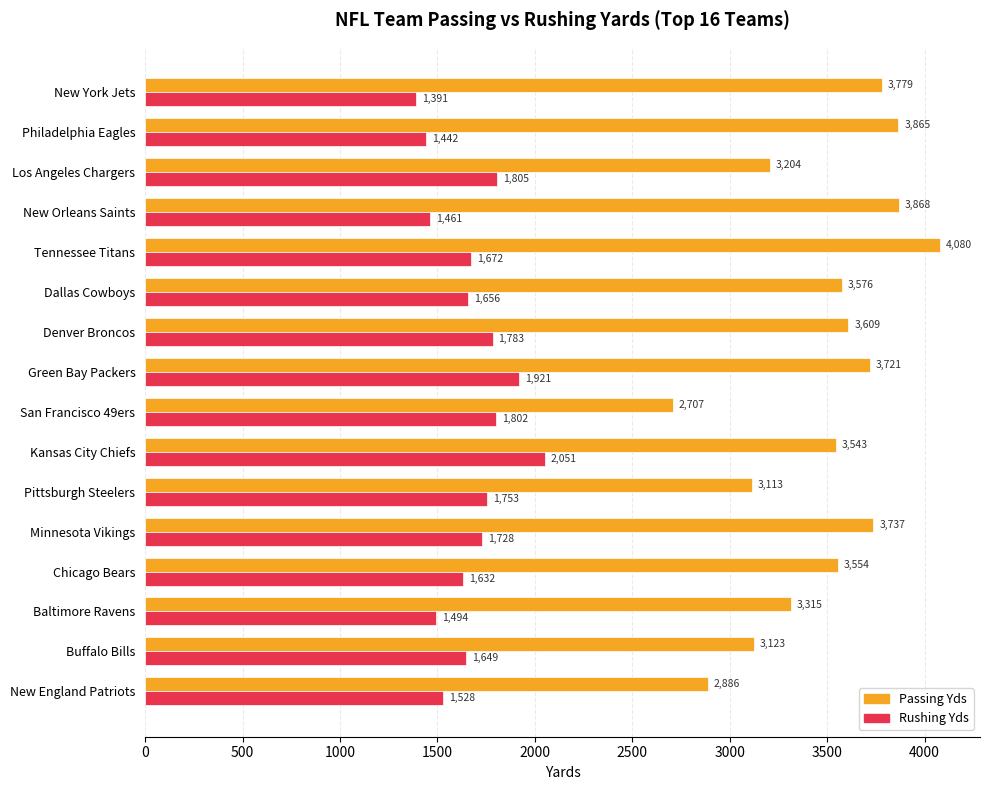

What is the sum of the Passing Yds values at Tennessee Titans and Baltimore Ravens?

7395